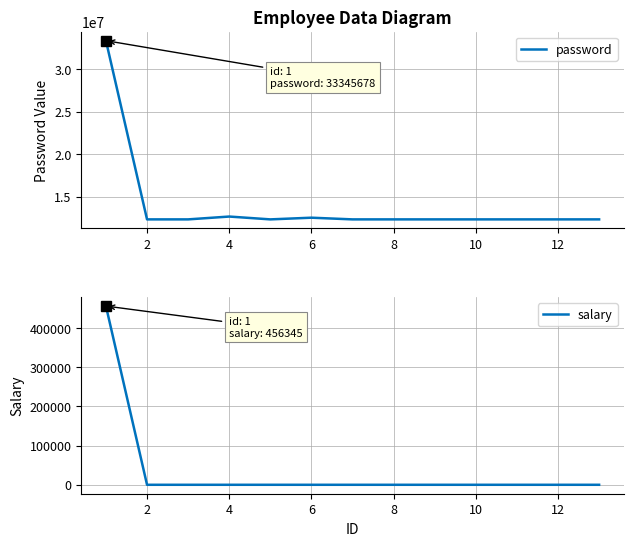

What is the maximum value for password?

33345678